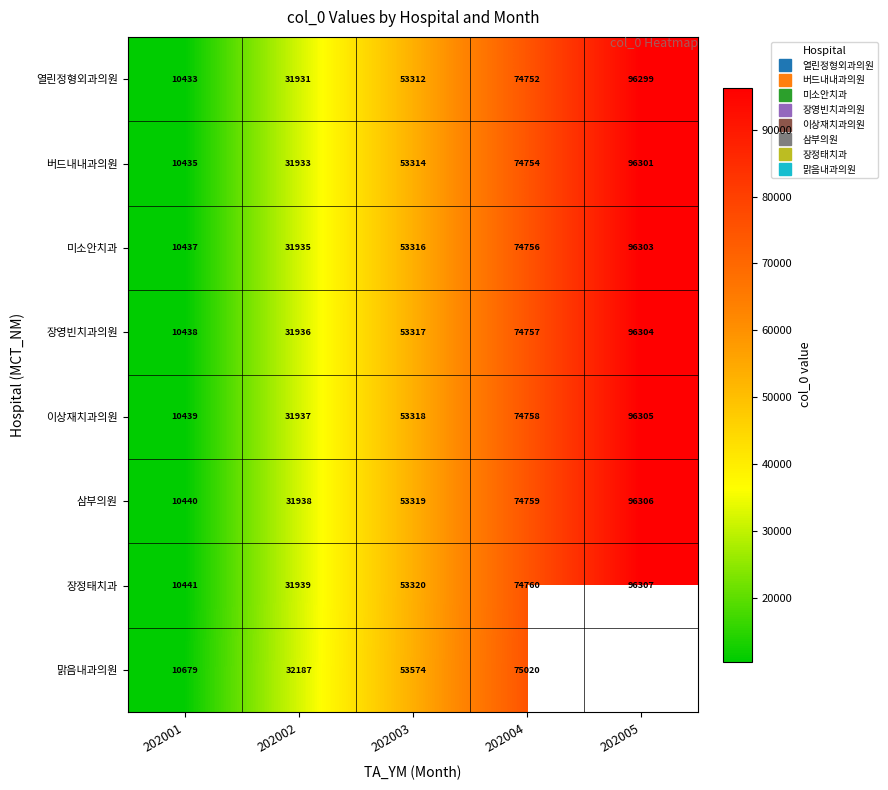

What is the sum of the 미소안치과 values at 202004 and 202002?

106691.0